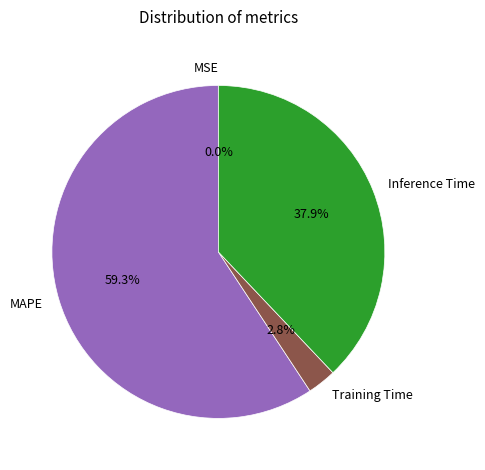

To the nearest percent, what is the difference between the largest and smallest slice percentages?

59%